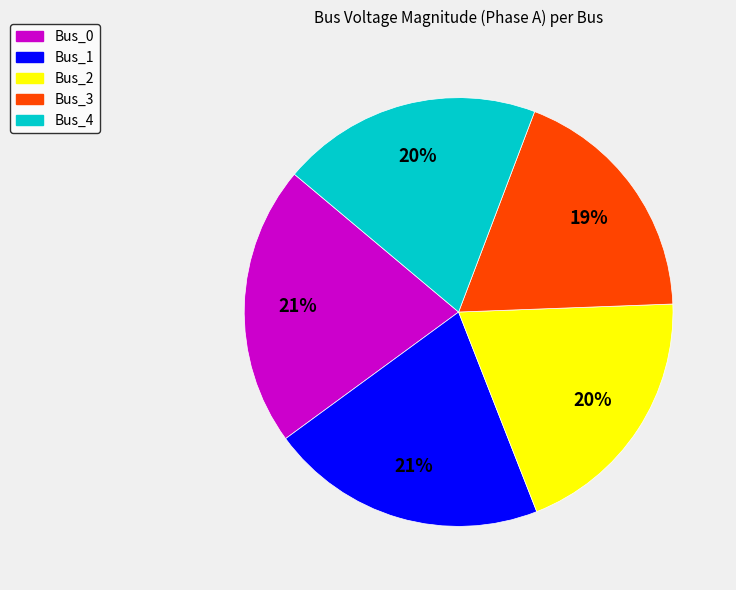

What percentage is the Bus_4 slice, to the nearest percent?

20%